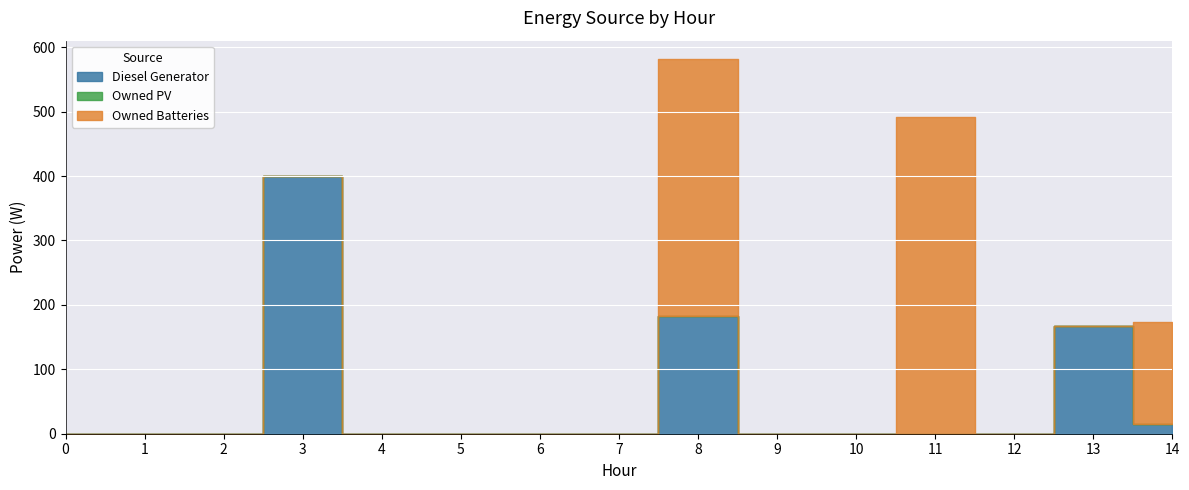

True or false: Owned Batteries and Owned PV intersect in this chart.

False